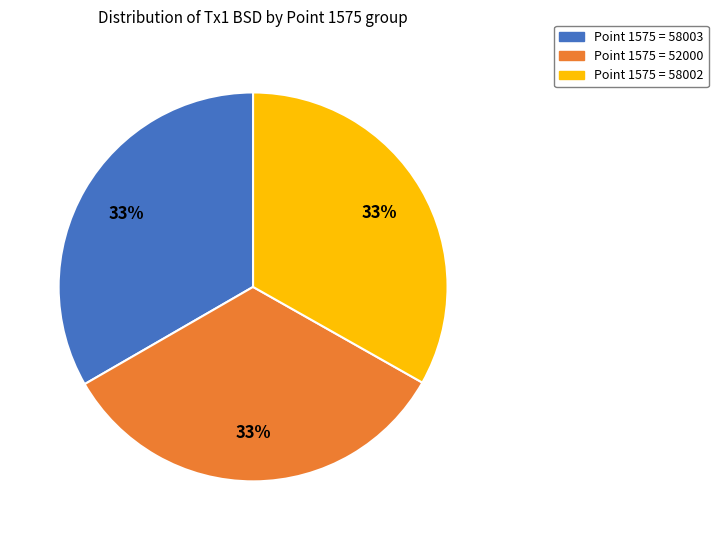

To the nearest percent, what is the average slice percentage?

33%